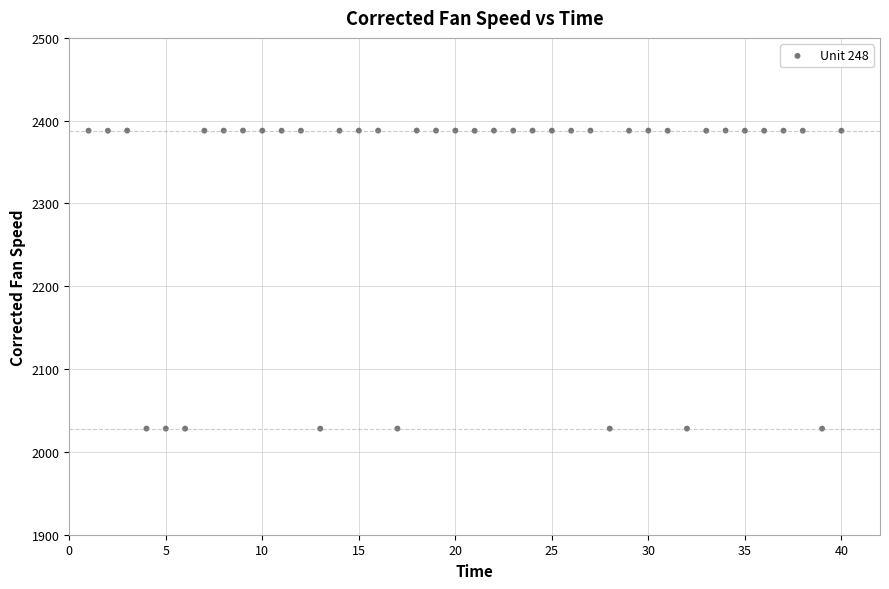

What is the range of X values (max minus min)?

39.0